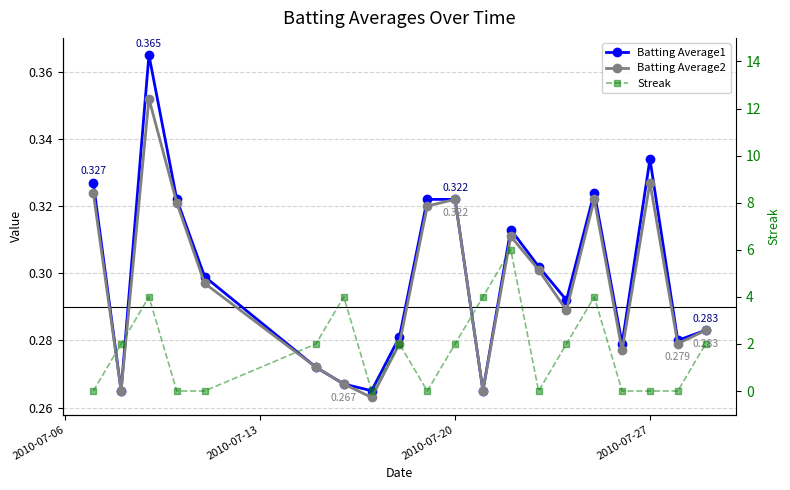

Reading left to right, list all the values displayed in this chart.

Batting Average1: 0.3	0.3	0.4	0.3	0.3	0.3	0.3	0.3	0.3	0.3	0.3	0.3	0.3	0.3	0.3	0.3	0.3	0.3	0.3	0.3
Batting Average2: 0.3	0.3	0.4	0.3	0.3	0.3	0.3	0.3	0.3	0.3	0.3	0.3	0.3	0.3	0.3	0.3	0.3	0.3	0.3	0.3
Streak: 0.0	2.0	4.0	0.0	0.0	2.0	4.0	0.0	2.0	0.0	2.0	4.0	6.0	0.0	2.0	4.0	0.0	0.0	0.0	2.0